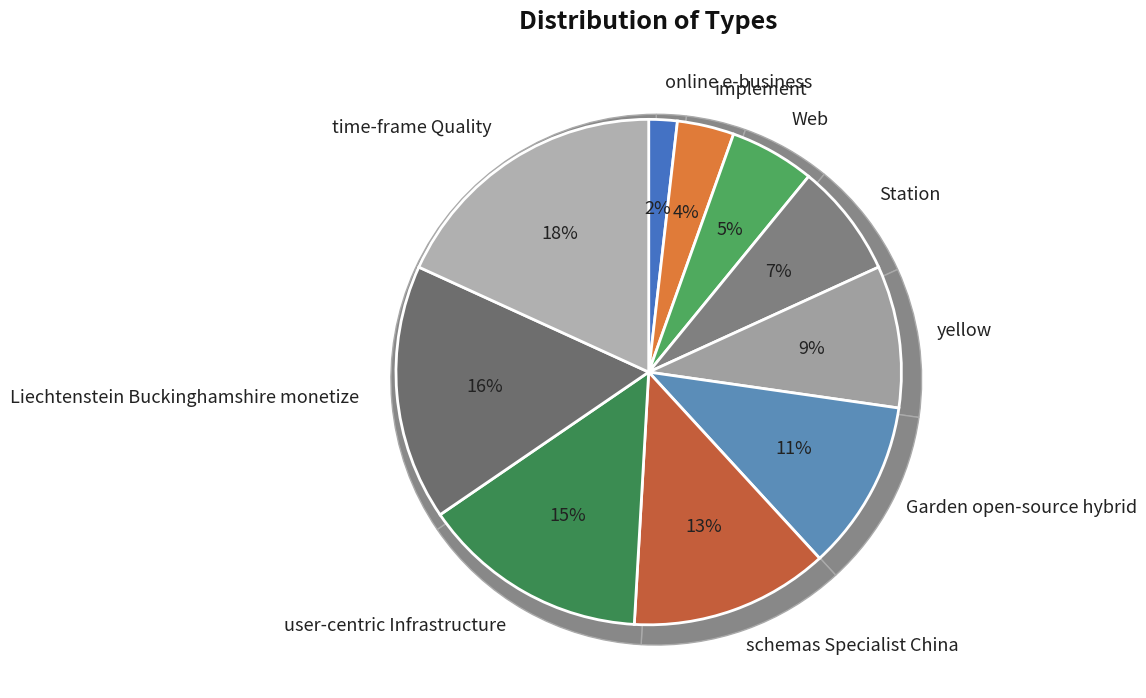

Is there any slice that represents more than half of the pie?

No